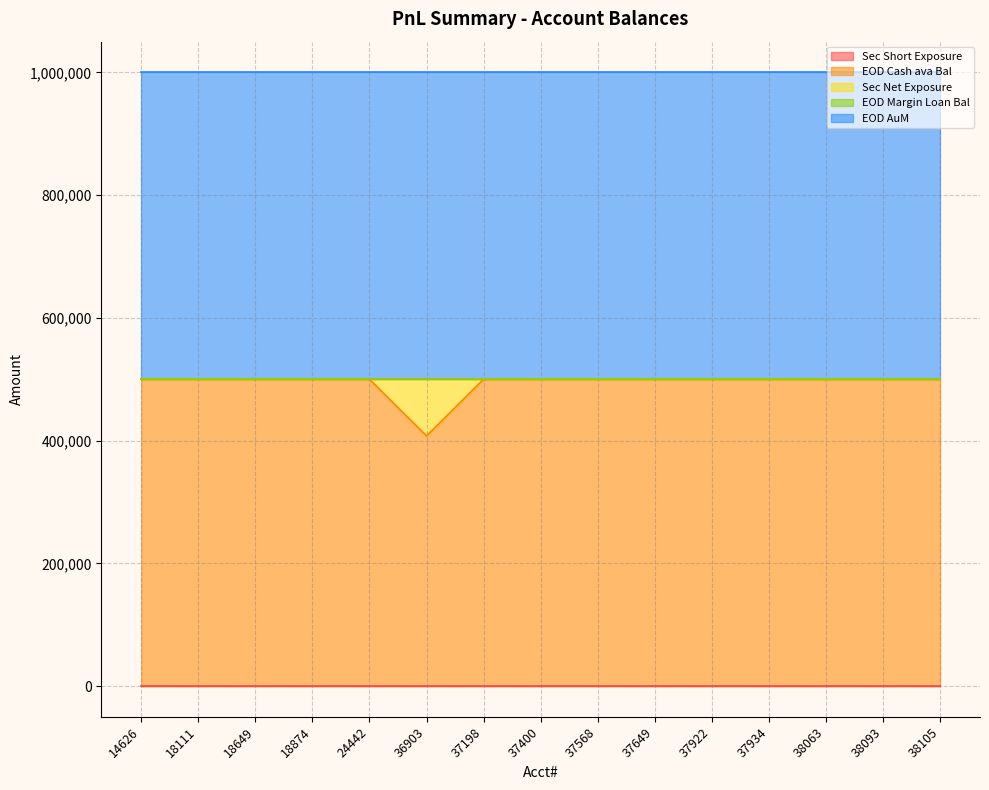

List the labels in order of Sec Net Exposure value, smallest first.

14626, 18111, 18649, 18874, 24442, 37198, 37400, 37568, 37649, 37922, 37934, 38063, 38093, 38105, 36903